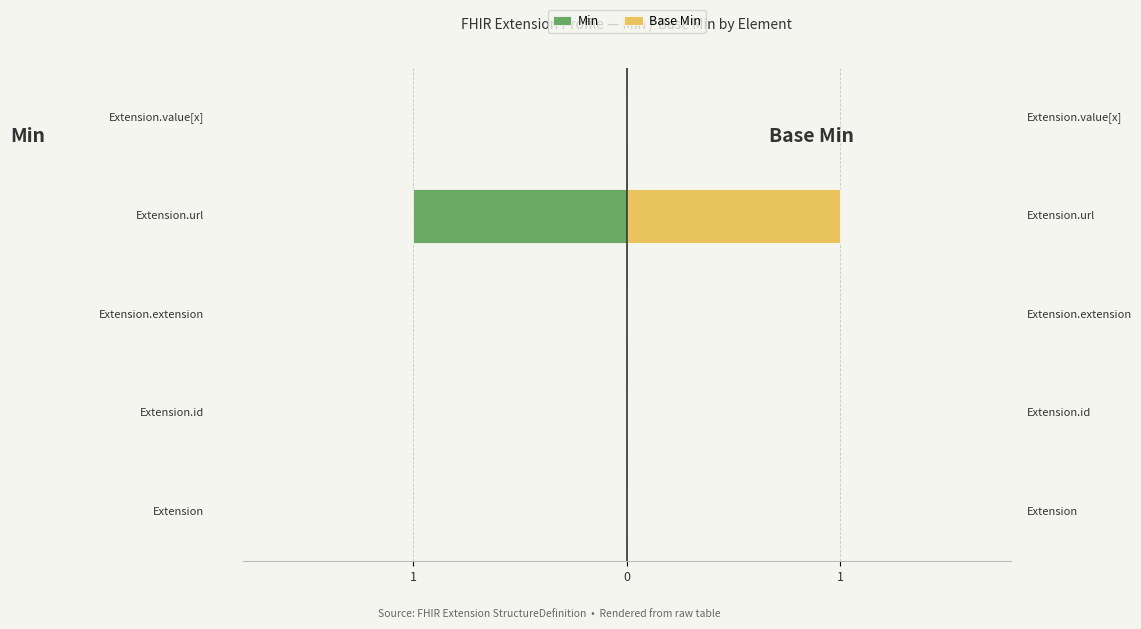

How many categories are shown in the chart?

5